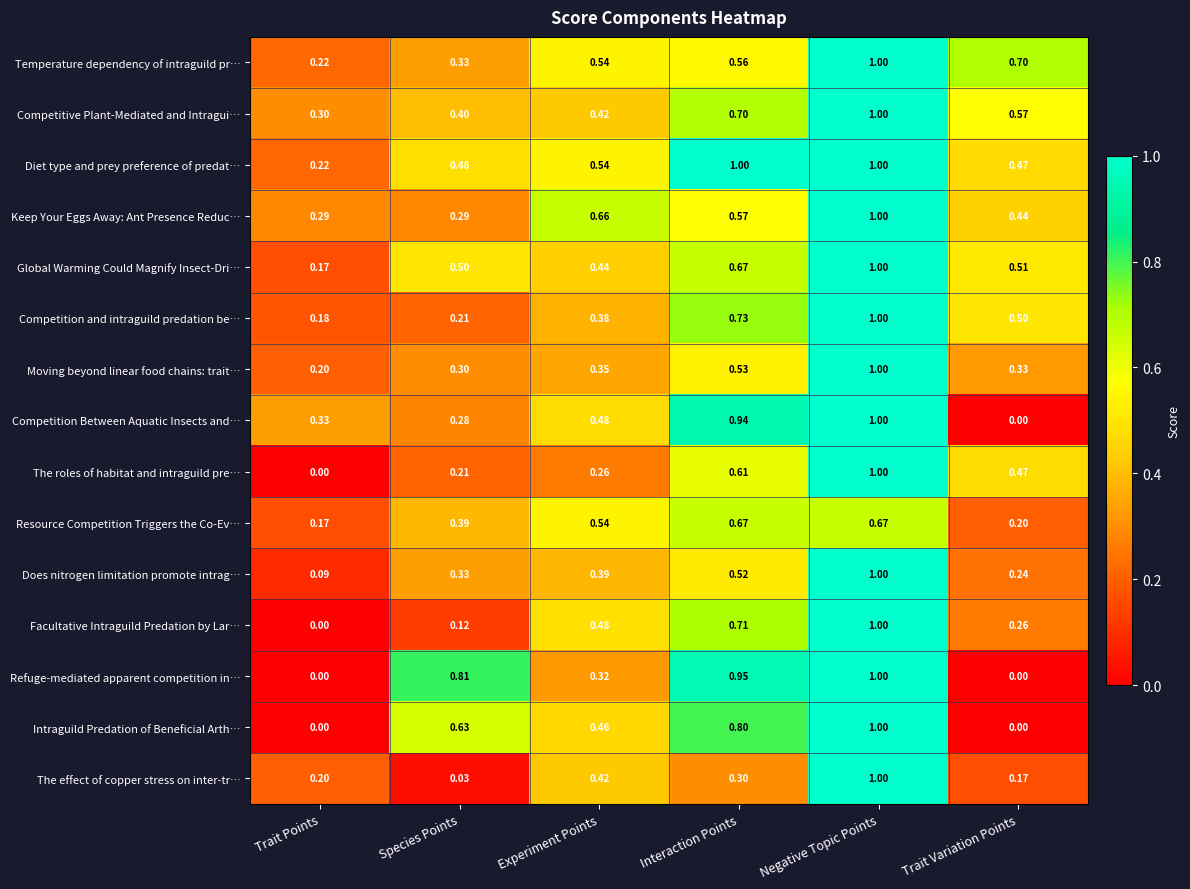

How many series are shown in this chart?

15